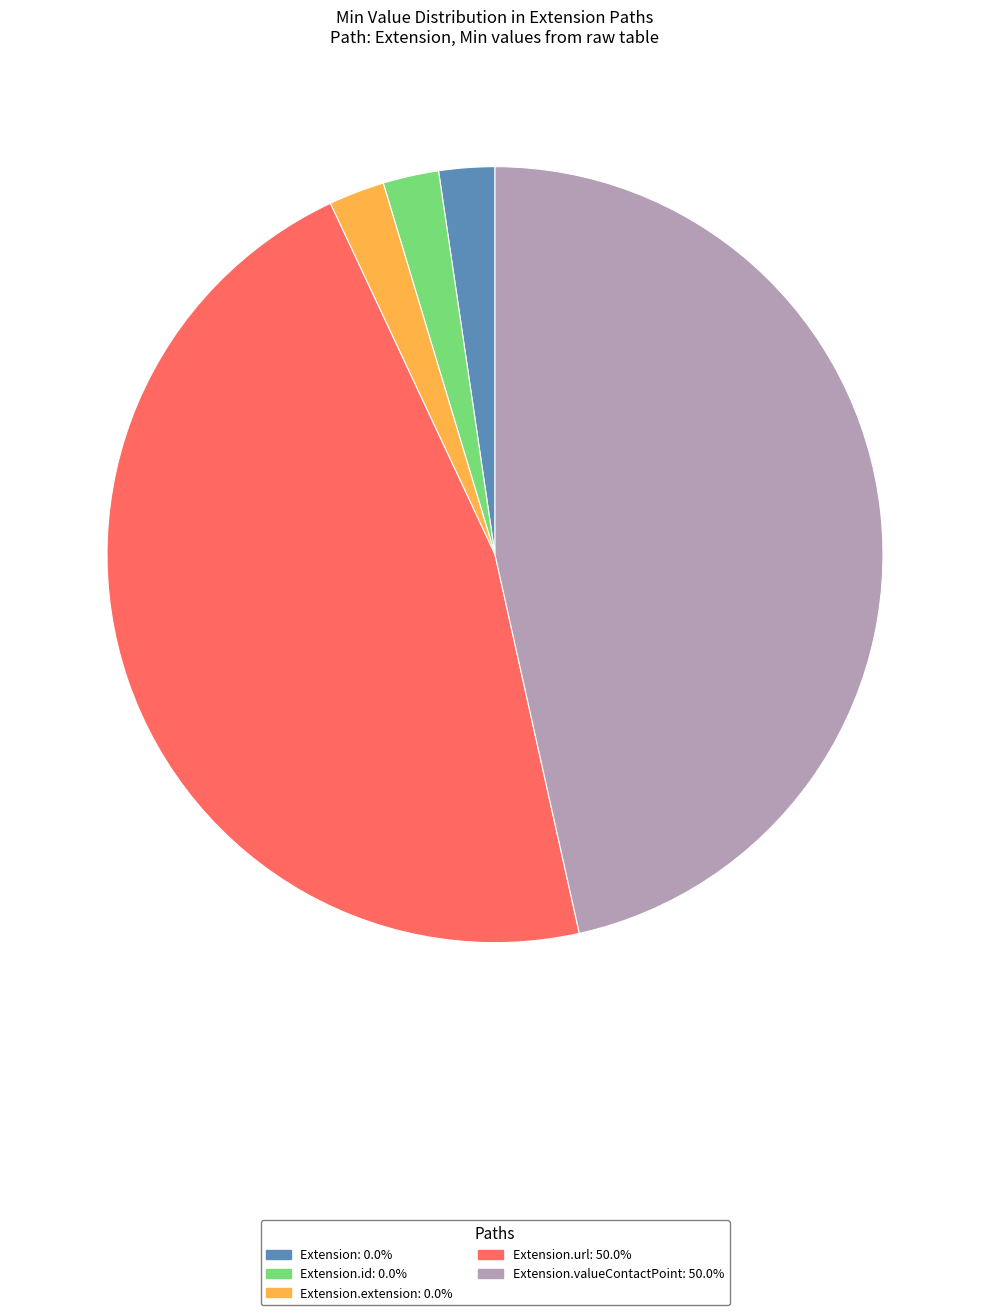

Is there any slice that represents more than half of the pie?

No